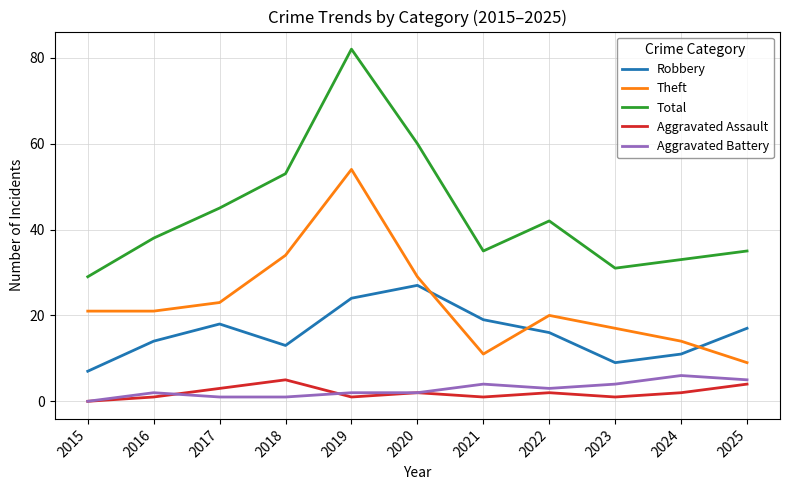

True or false: Aggravated Battery and Total intersect in this chart.

False